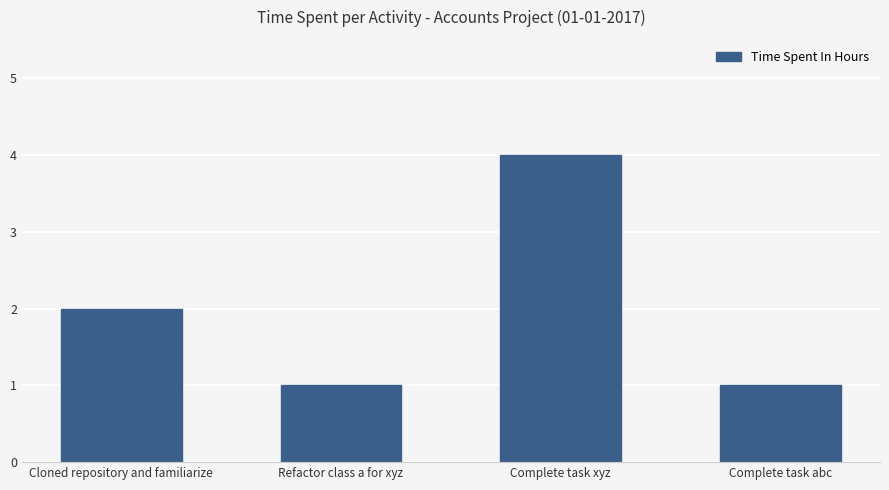

What is the difference between the maximum and minimum values?

3